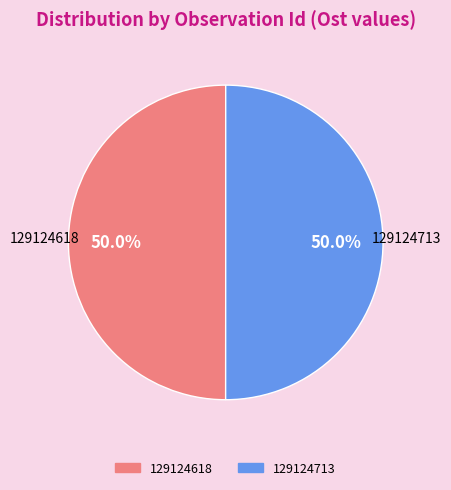

What percentage is NOT represented by 129124713?

50.0%